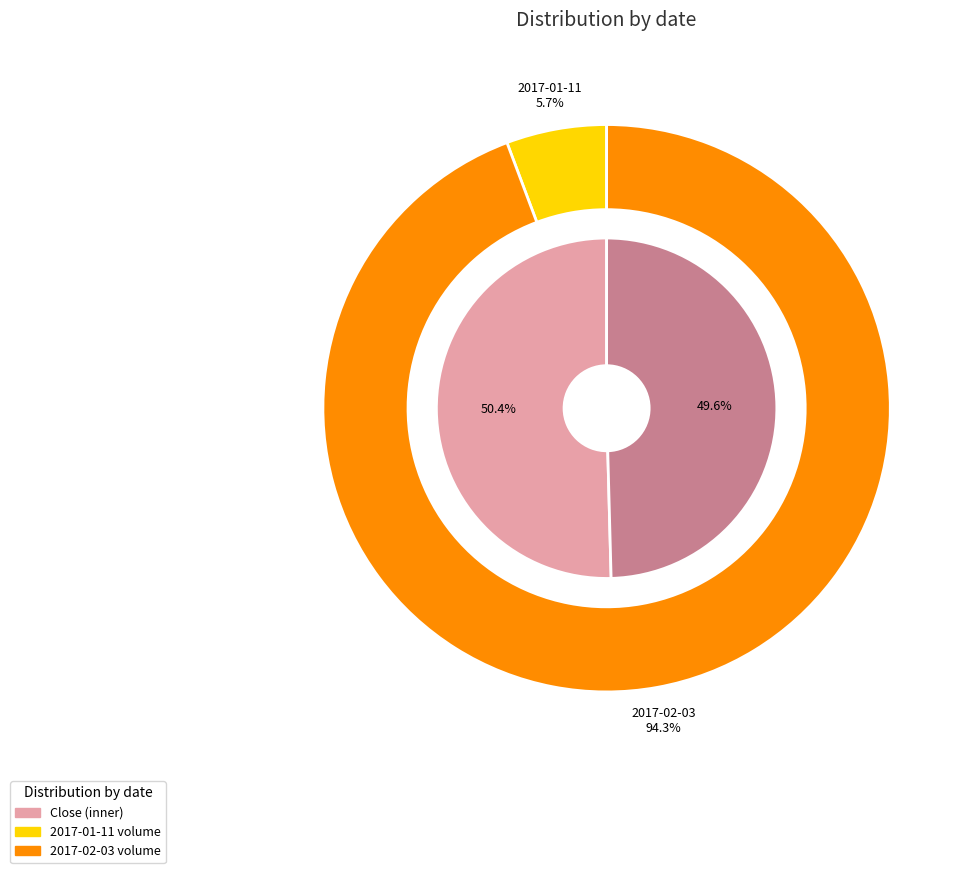

Is the sum of 2017-02-03 and 2017-01-11 greater than half?

Yes